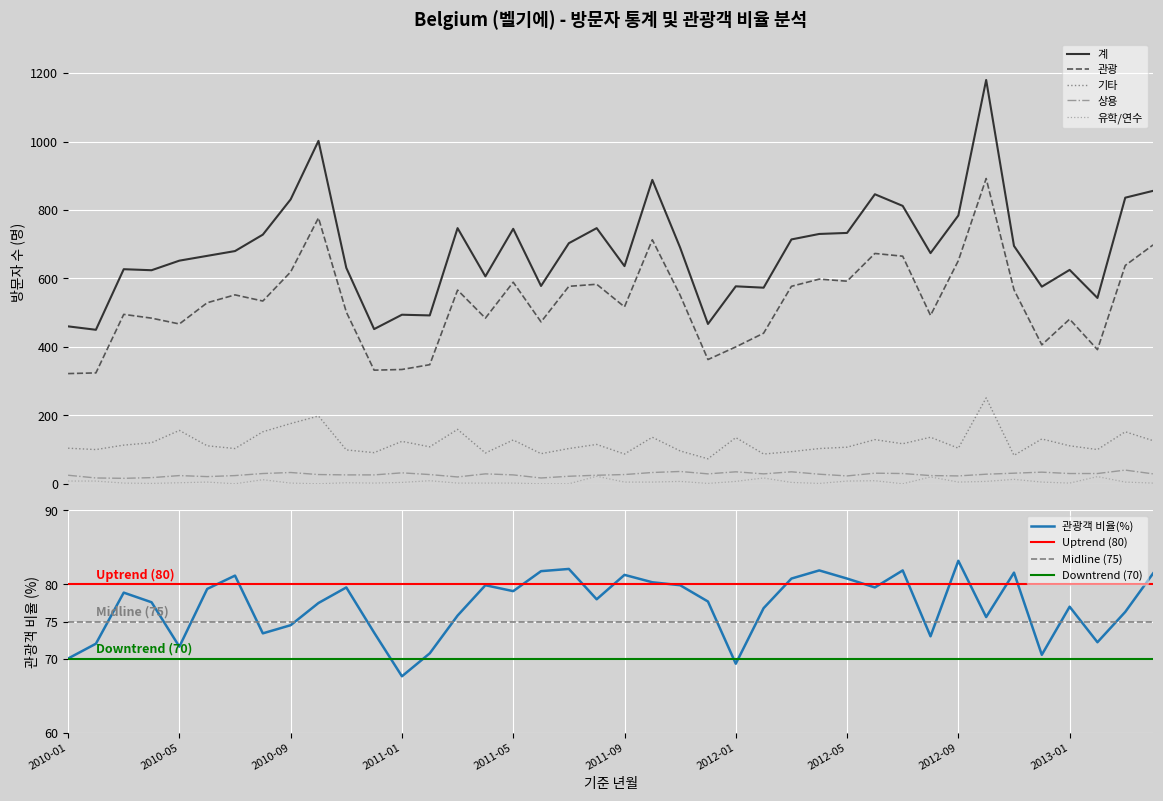

What is the average value of the 유학/연수 series?

6